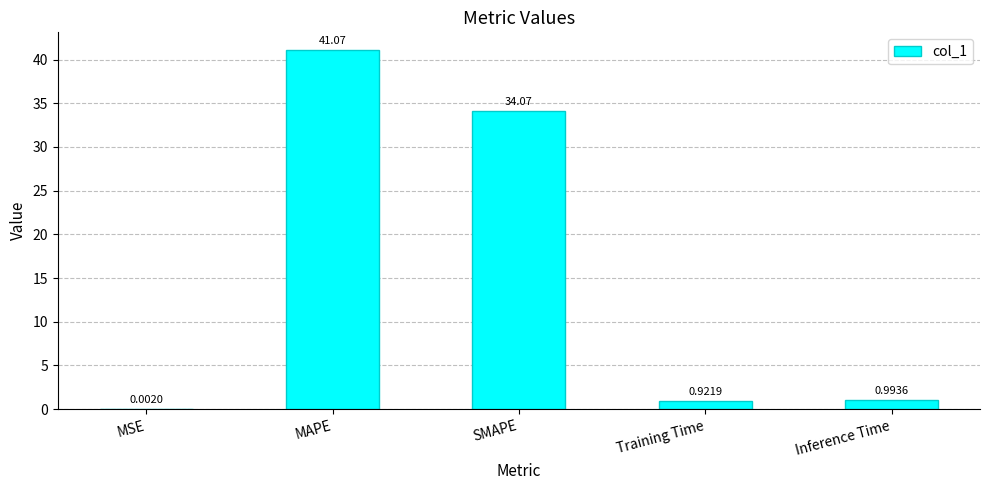

At which label is the value closest to 20?

SMAPE